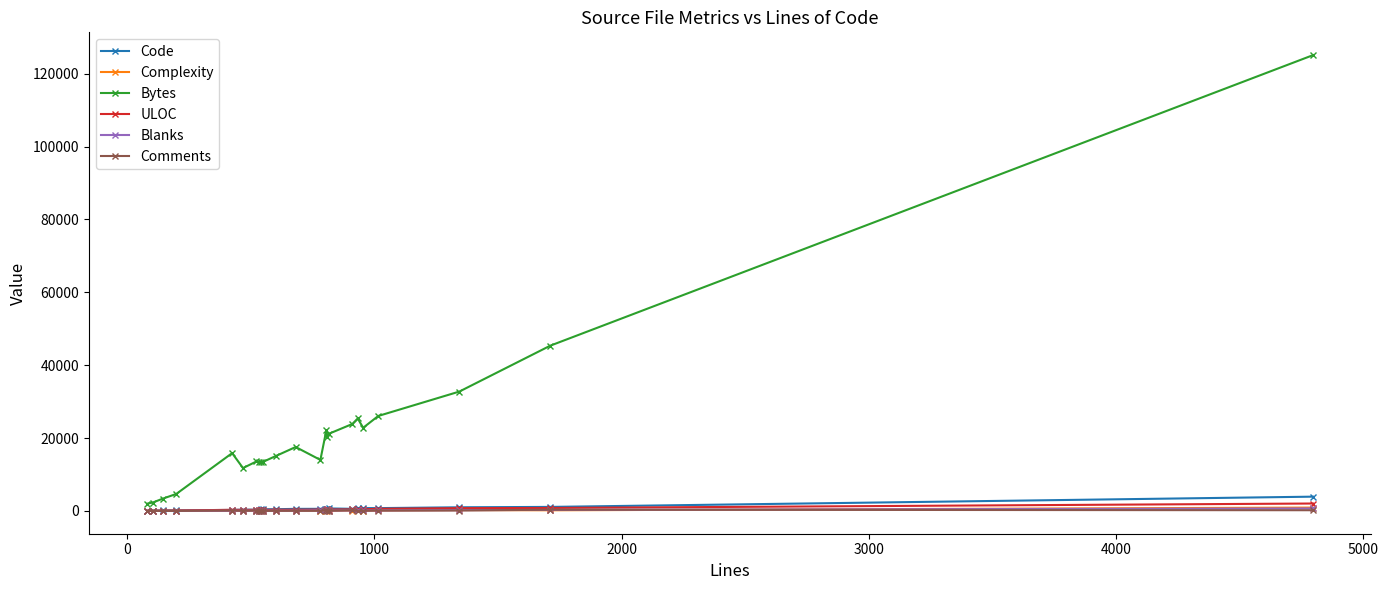

Which series has the largest range (max minus min)?

Bytes